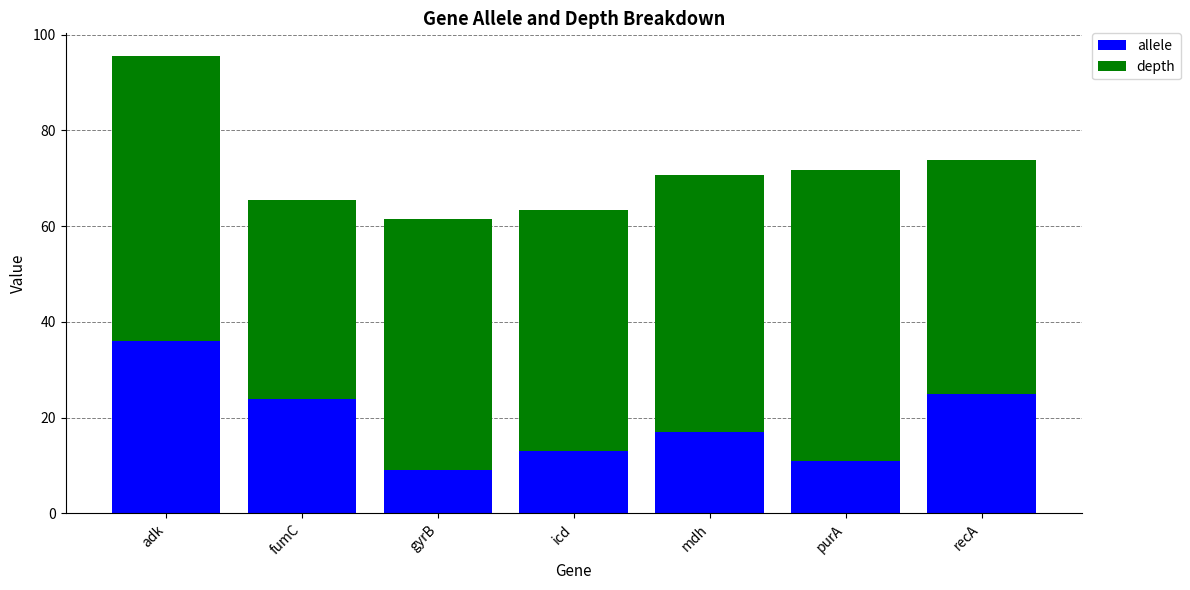

Reading left to right, what are the values for allele?

adk=36.0	fumC=24.0	gyrB=9.0	icd=13.0	mdh=17.0	purA=11.0	recA=25.0